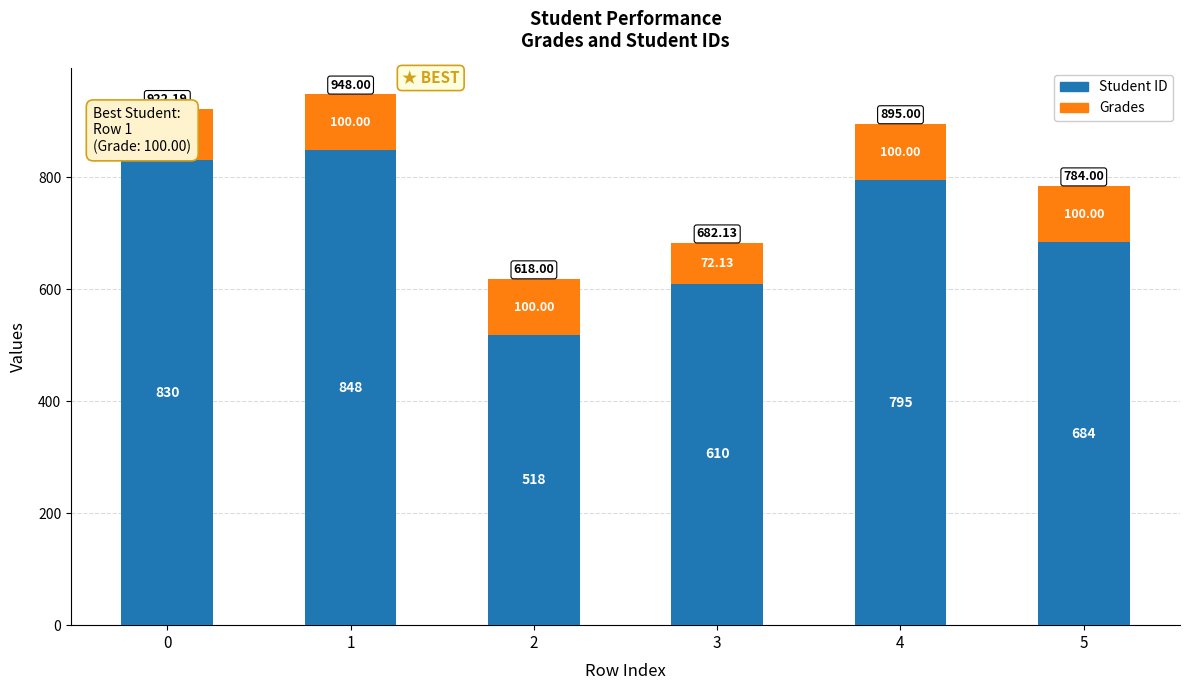

What is the total value across all series at 1?

948.0